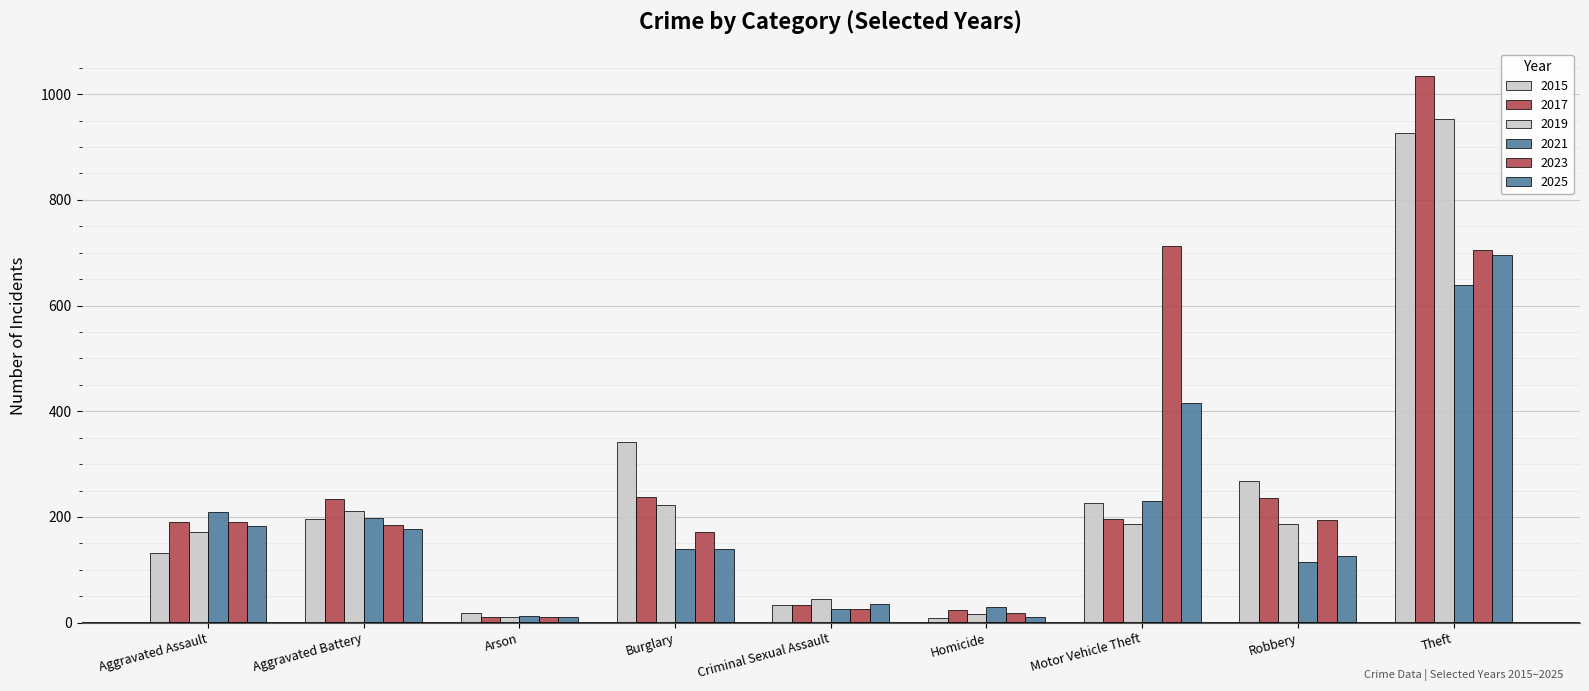

How many bars are there in total?

54